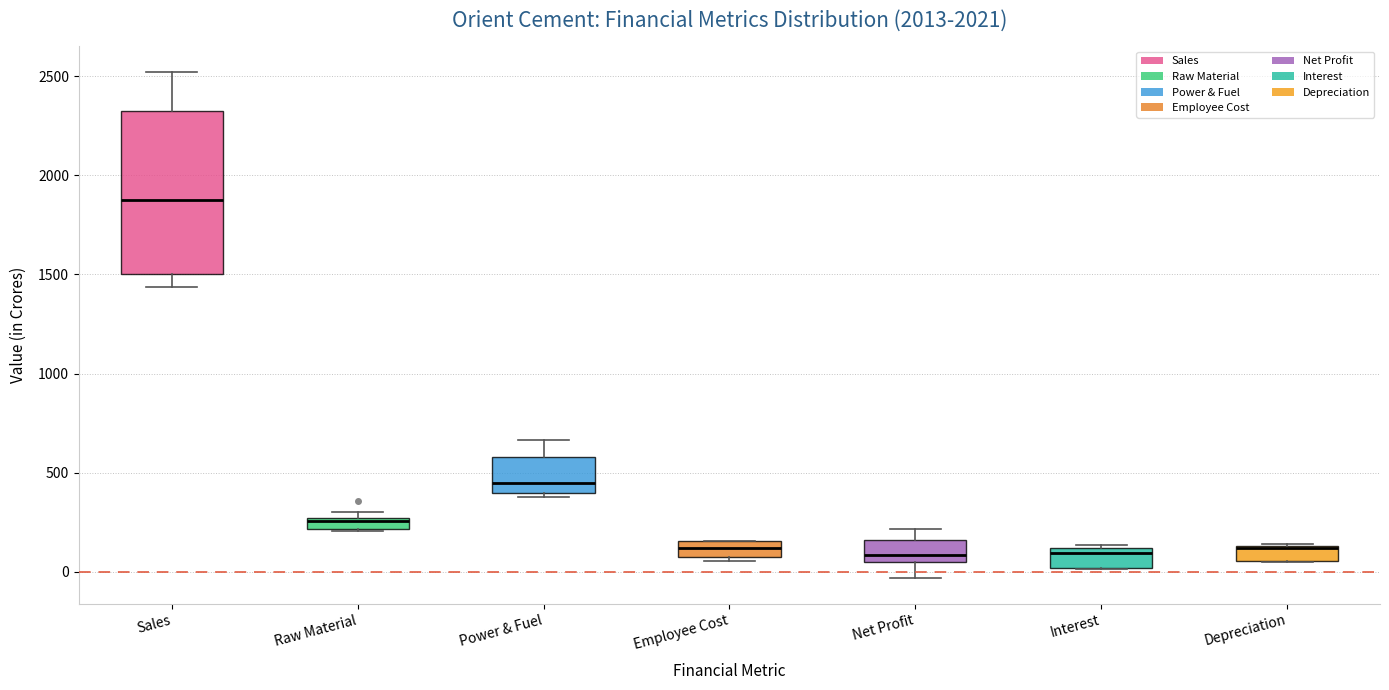

Where is the lower edge of the box for Raw Material on the y-axis? The values are not printed on the chart, so give them approximately, as read against the axis.

200